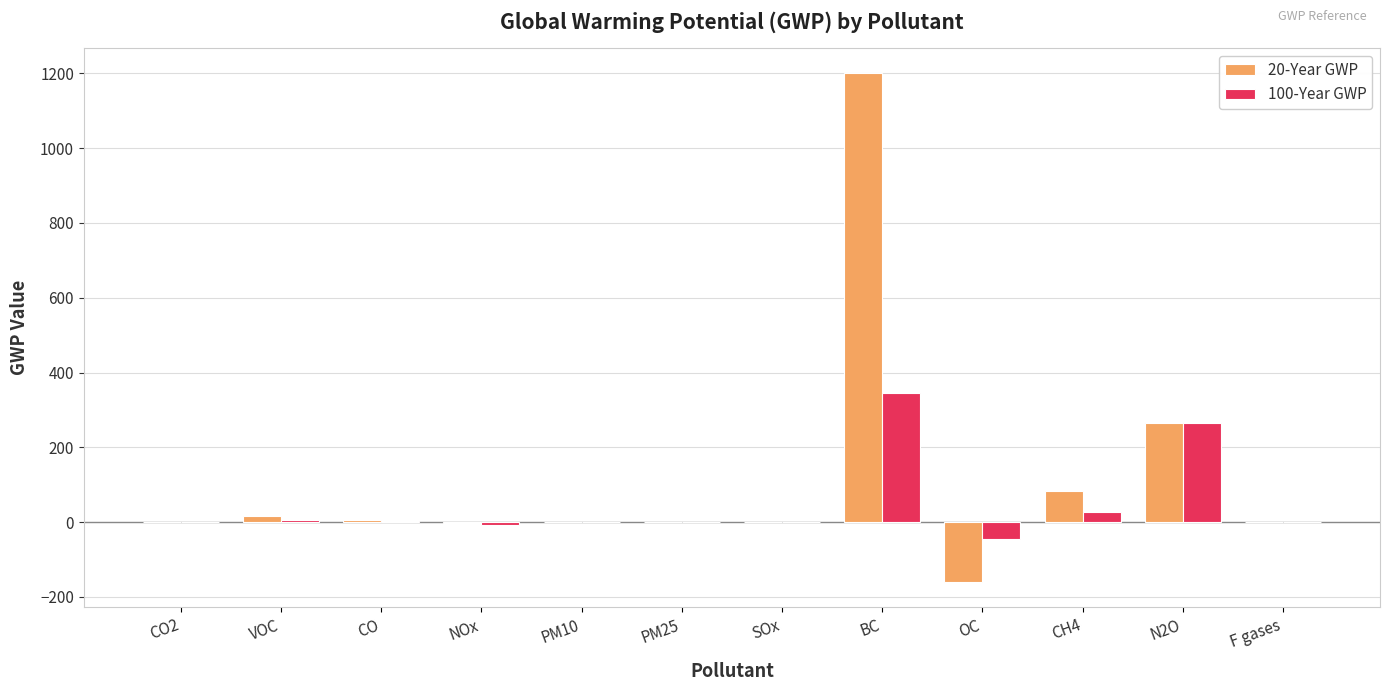

The 20-Year GWP series shows 1200.0 at BC. True or false?

True